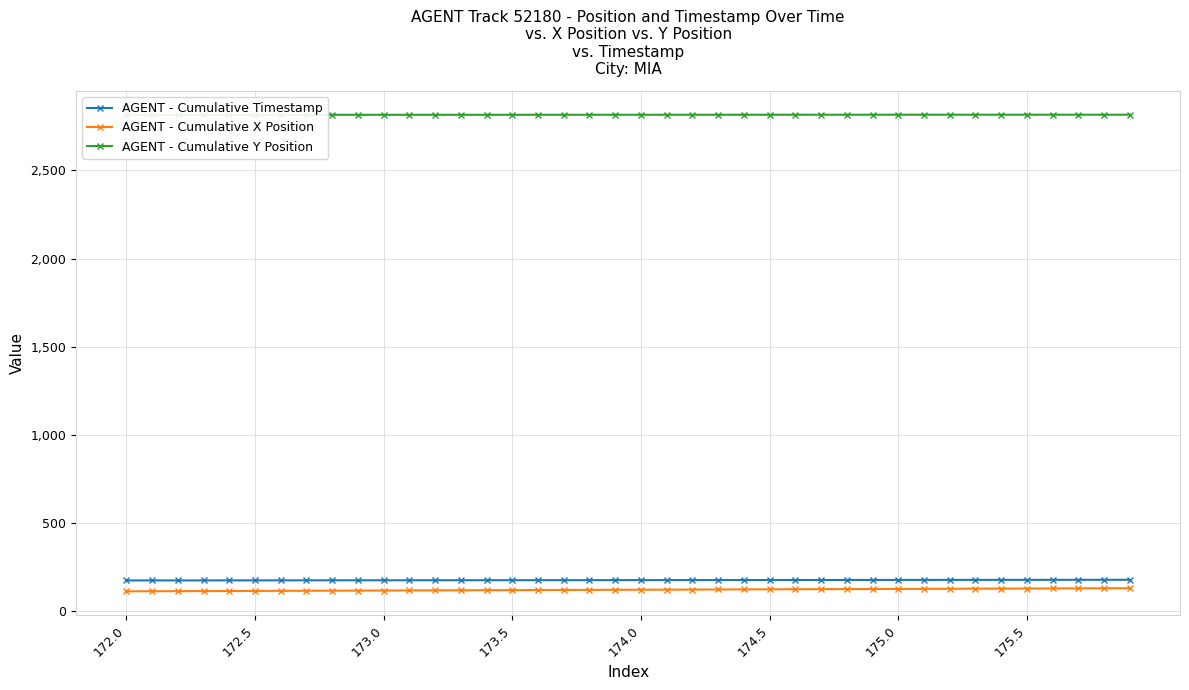

Does the chart display data point markers on the line(s)?

Yes